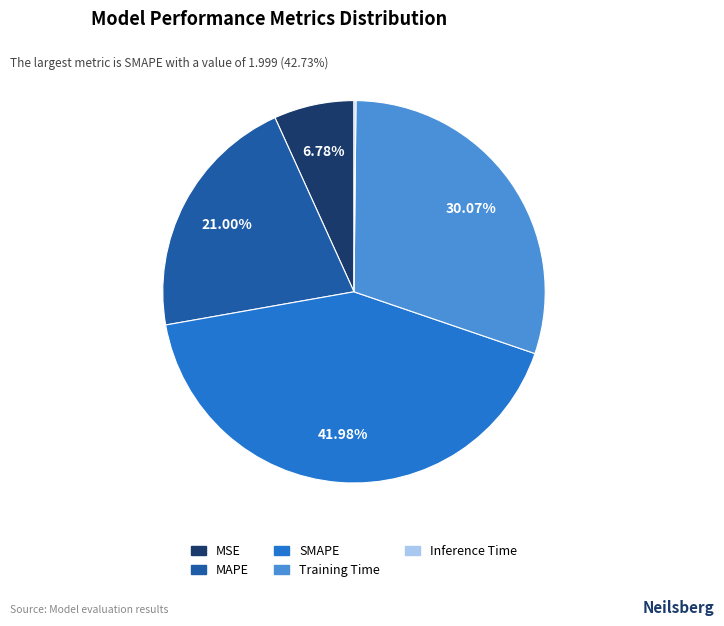

What percentage is the Training Time slice, to the nearest percent?

30%